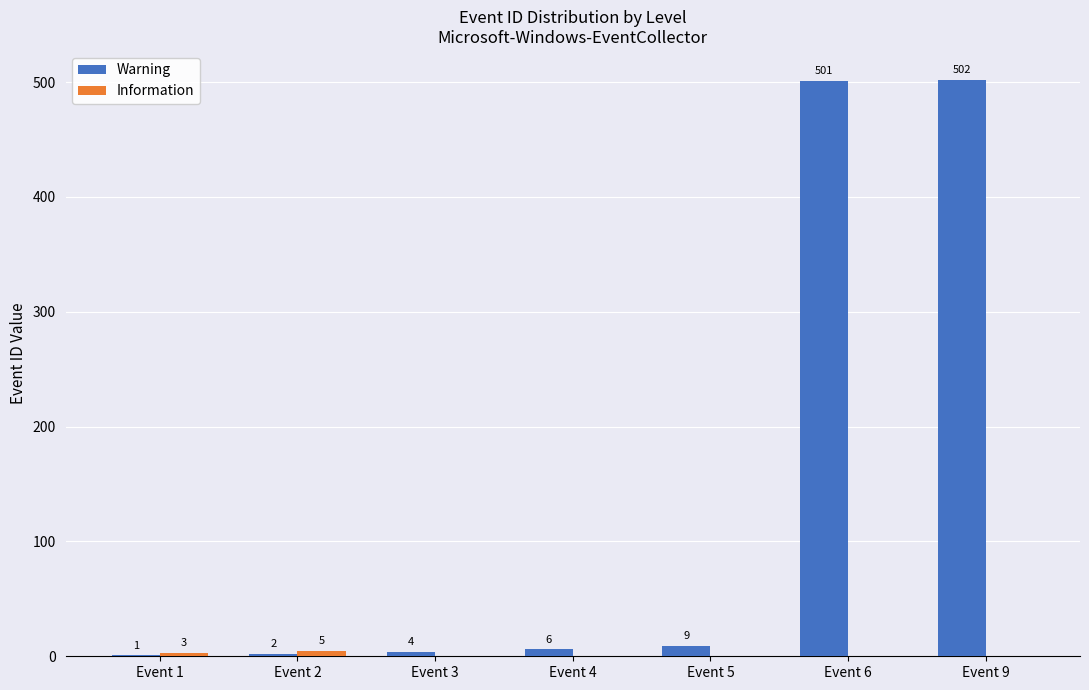

At which category is the sum across all series the highest?

Event 9